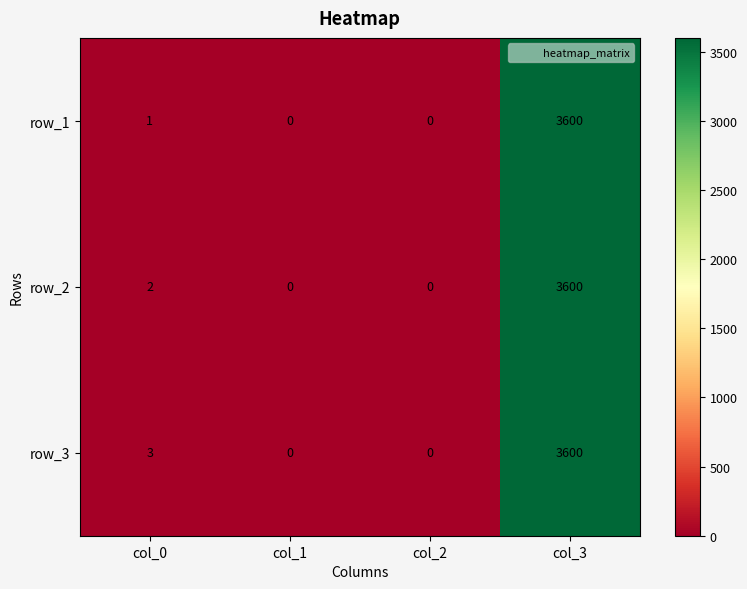

At which label is row_2 closest to 1800?

col_0